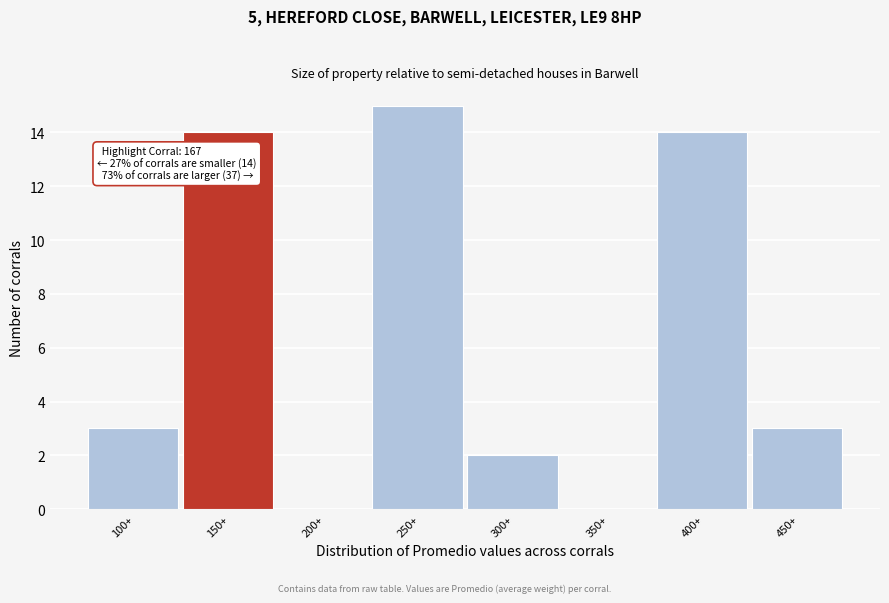

Reading left to right, extract all data points from this chart.

100+=3	150+=14	200+=0	250+=15	300+=2	350+=0	400+=14	450+=3